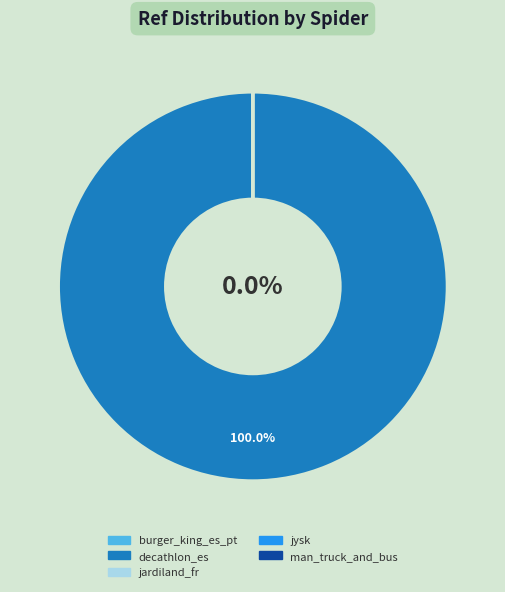

What is the change in value from burger_king_es_pt to decathlon_es?

+70061672833